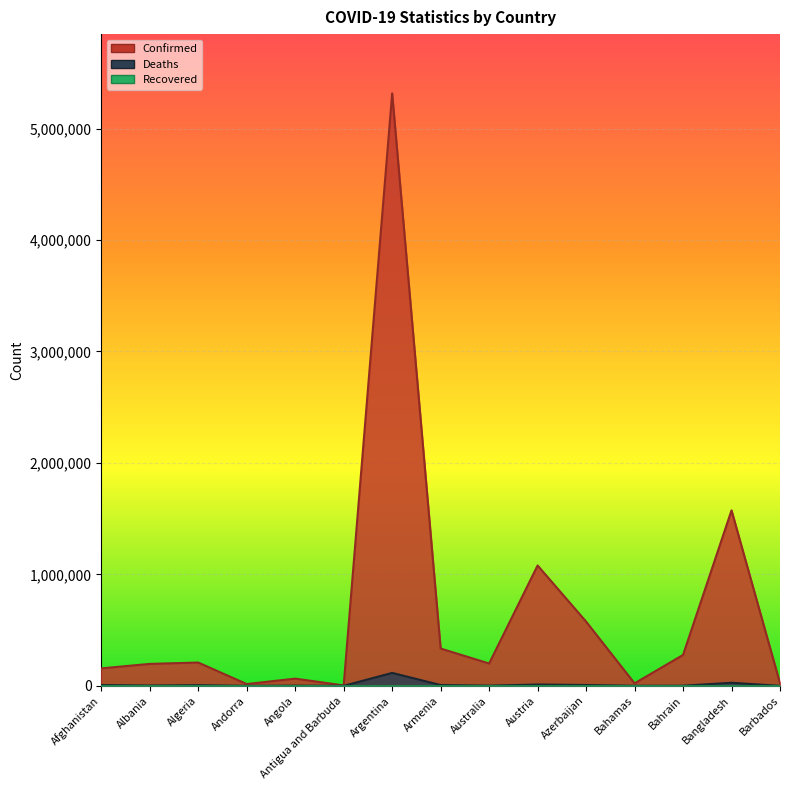

Reading left to right, transcribe all the data shown in this chart.

Confirmed: 156911	197167	209283	16299	65033	4136	5315989	334878	200651	1079932	576703	22665	277421	1574636	23944
Deaths: 7365	3053	6030	130	1730	117	116382	7356	1968	12114	7686	671	1394	27958	211